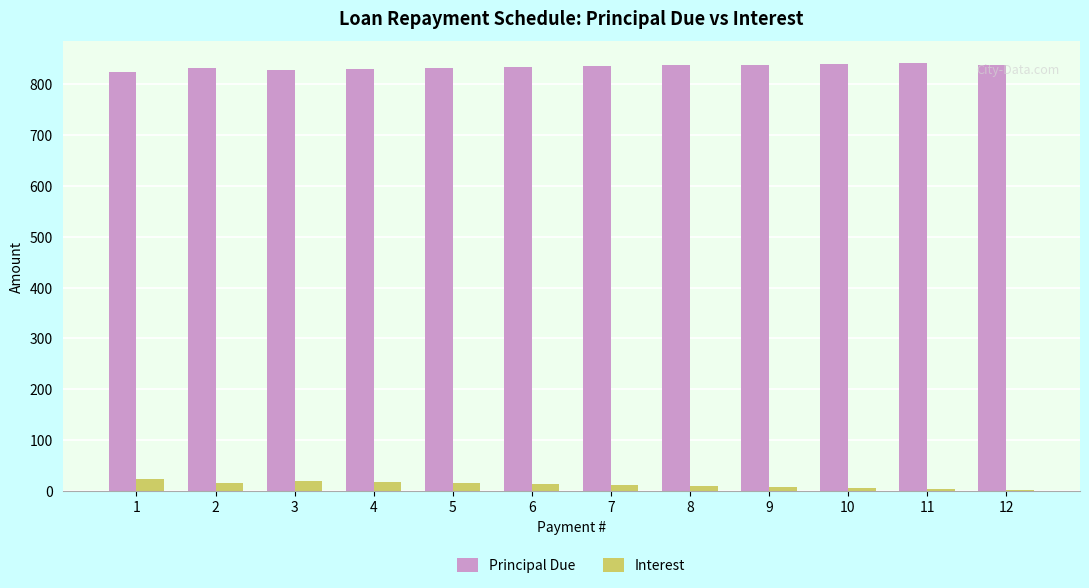

Does the chart contain stacked bars?

No